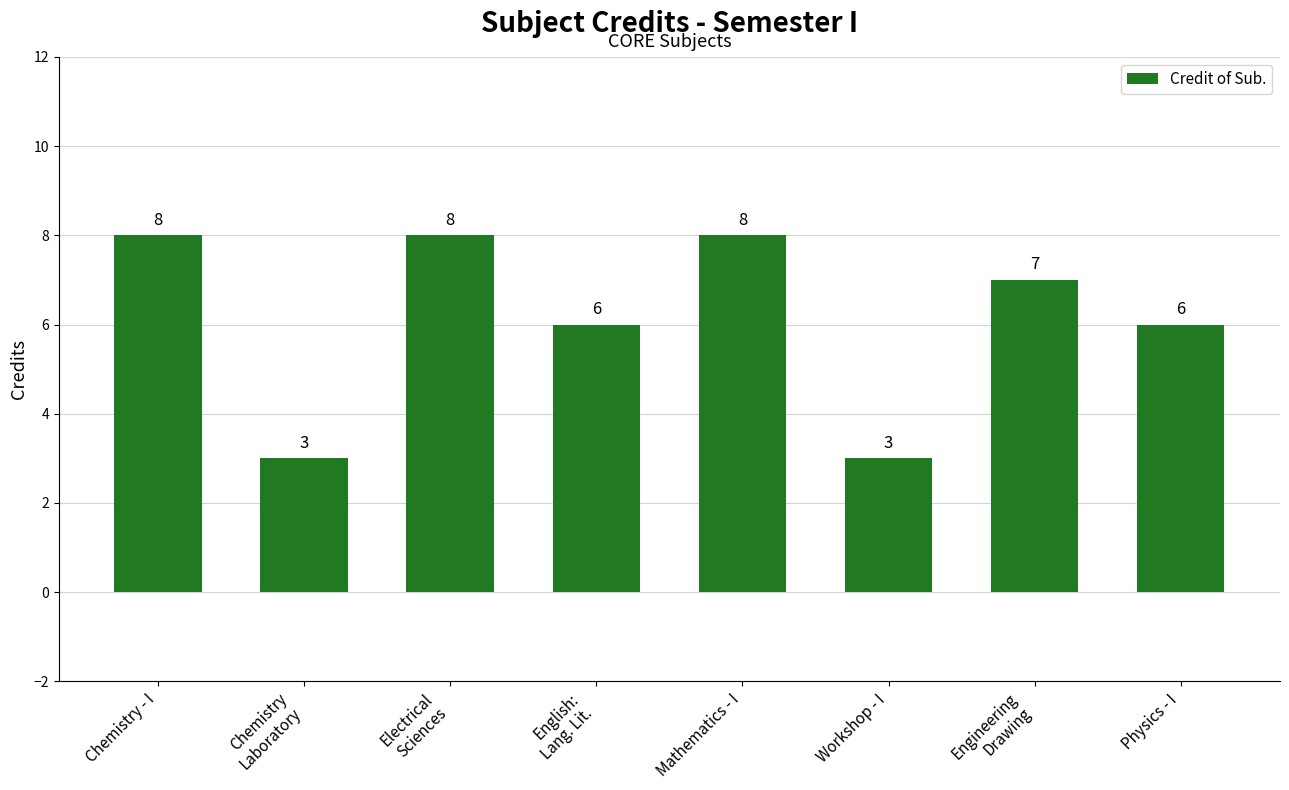

What is the value of the 2nd bar from the left?

3